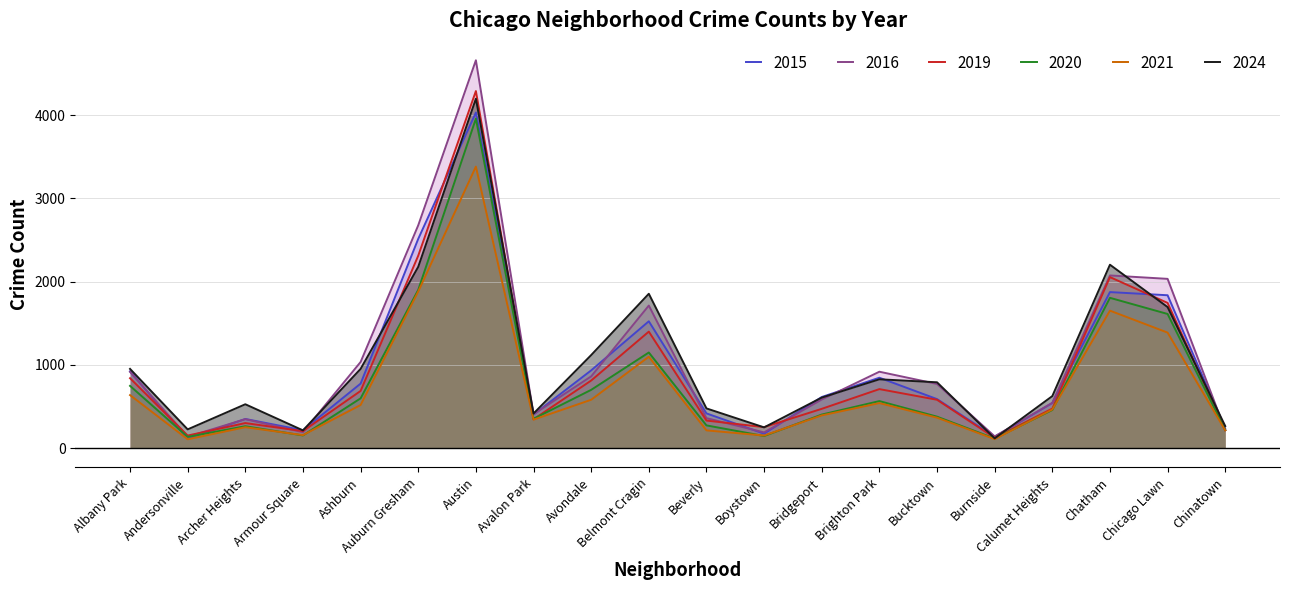

Which label corresponds to the smallest value in the chart?

Andersonville